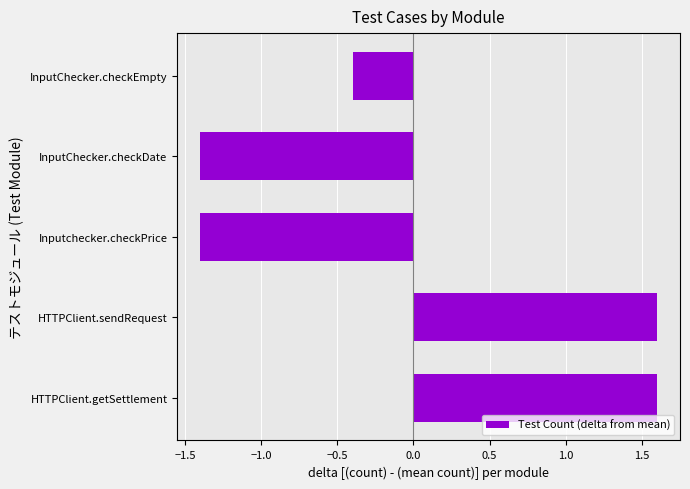

What is the difference between the maximum and second lowest values?

3.0